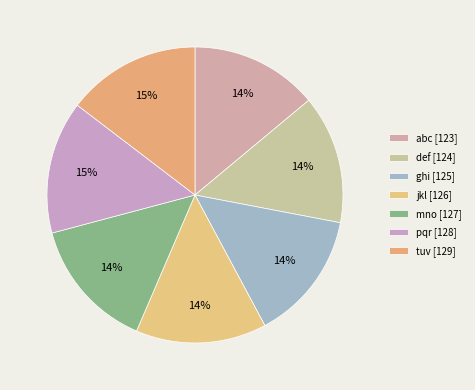

How many slices are in this pie chart?

7